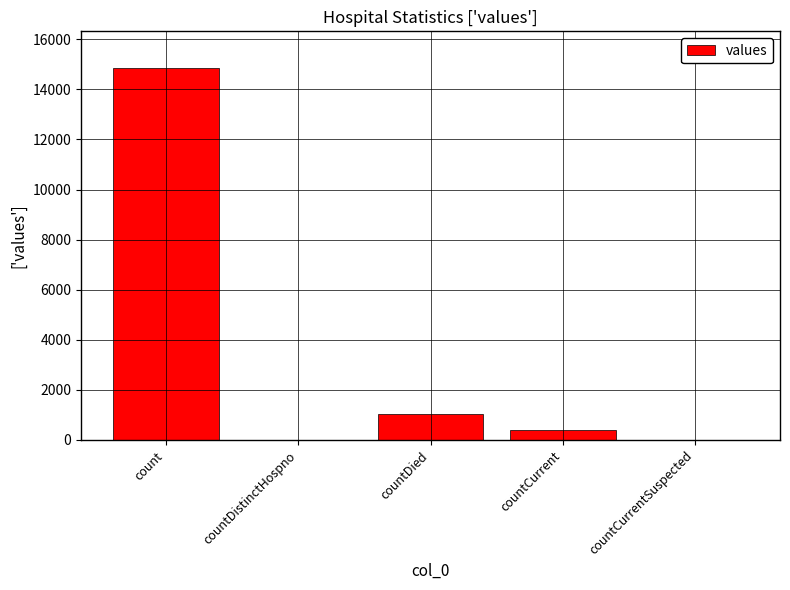

Between countDistinctHospno and countCurrent, which is larger?

countCurrent